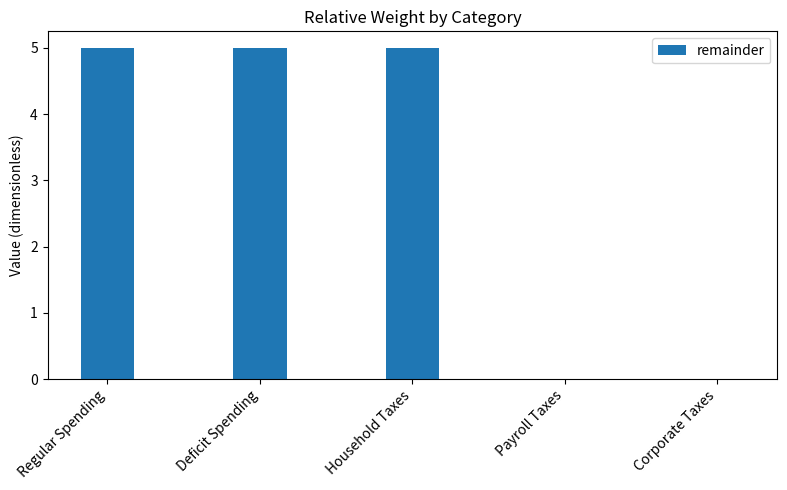

What value does the data have at Household Taxes?

5